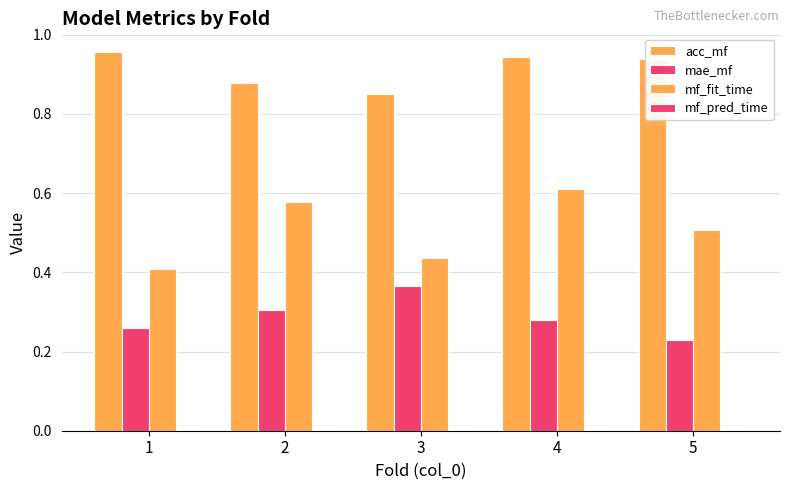

Rank the categories by mf_fit_time value from highest to lowest.

4, 2, 5, 3, 1